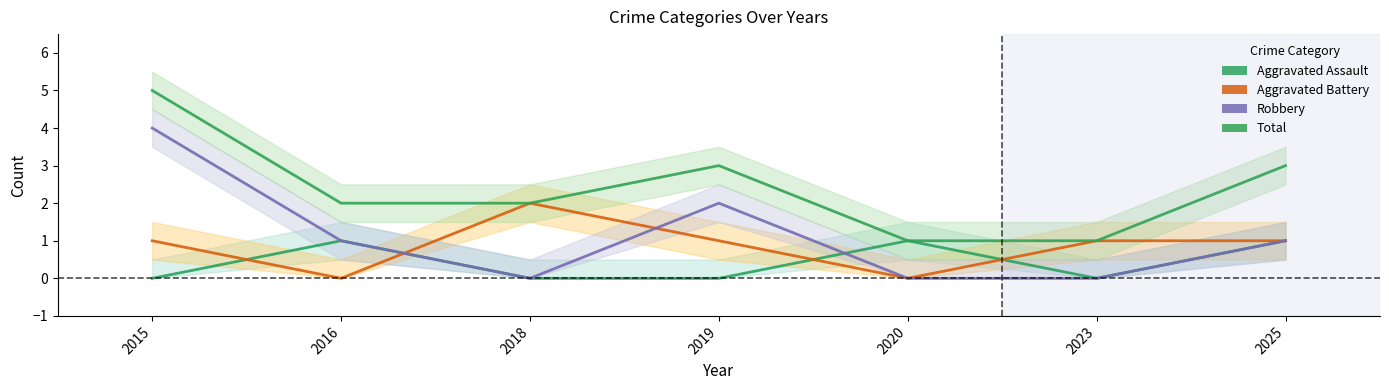

Is it true that Total equals 3 at 2025?

True